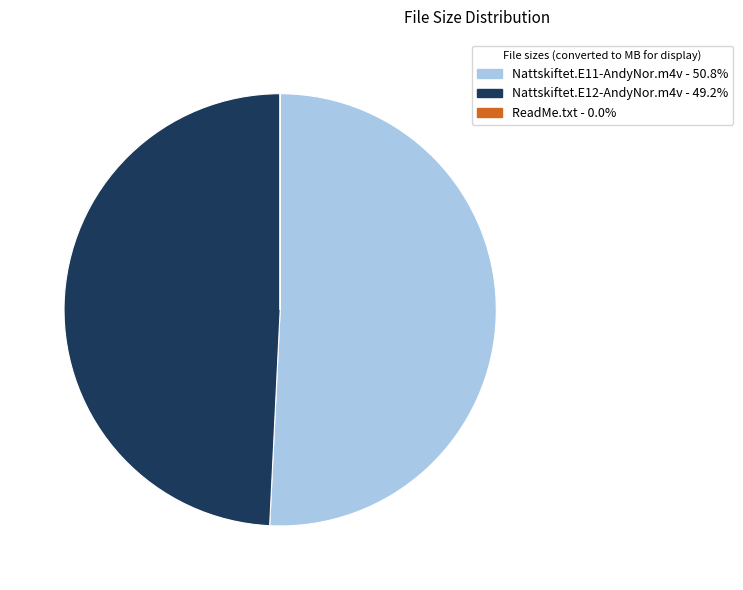

Which slice is the largest?

Nattskiftet.E11-AndyNor.m4v